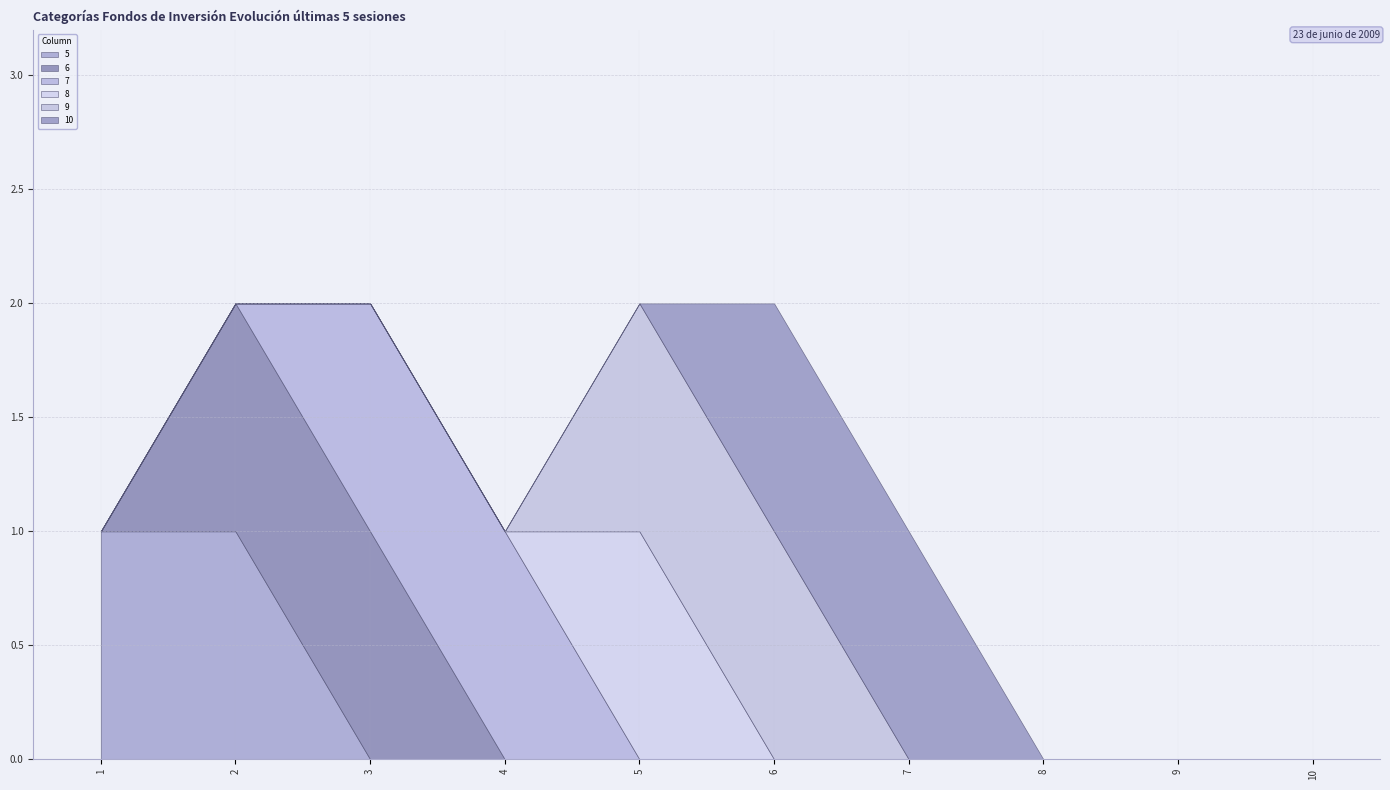

The value of 5 at 4 is -1. True or false?

False